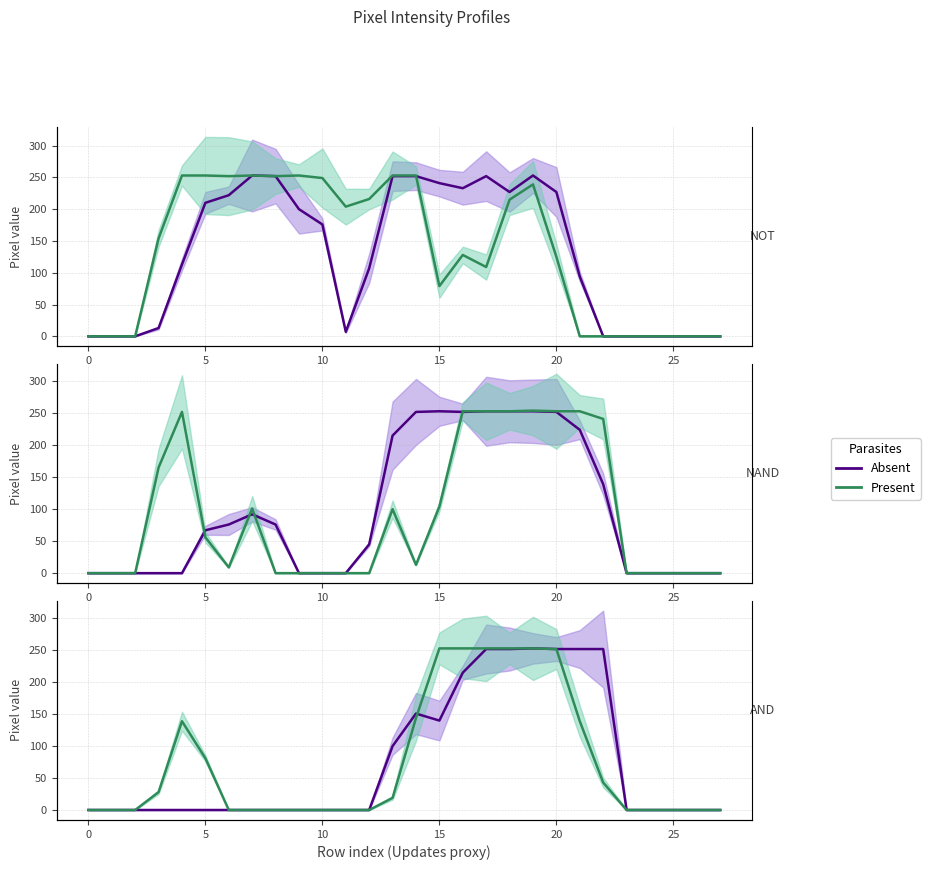

What is the difference between the maximum and minimum values in the Absent series?

253